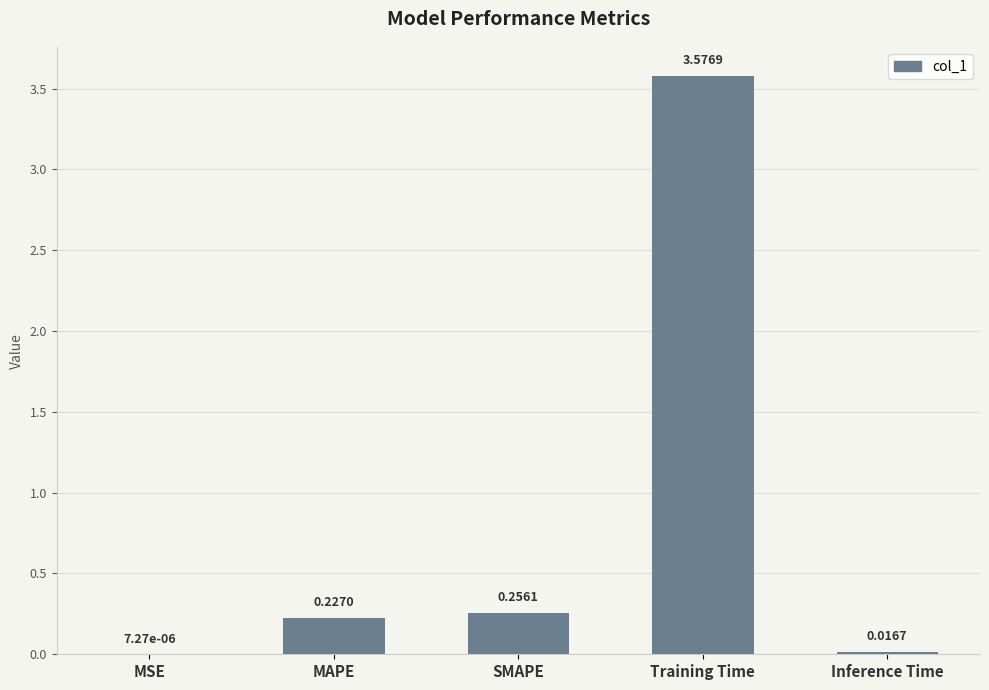

What is the sum of all values?

4.1